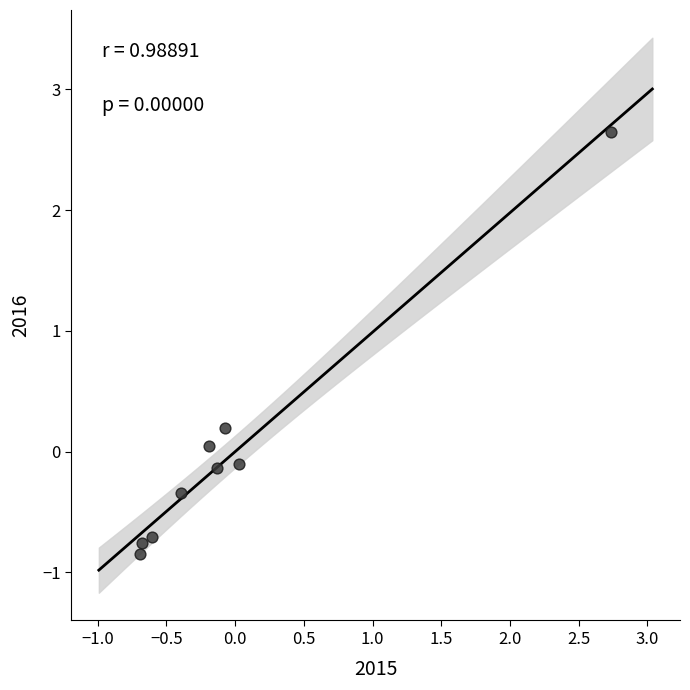

What is the range of X values (max minus min)?

3.4